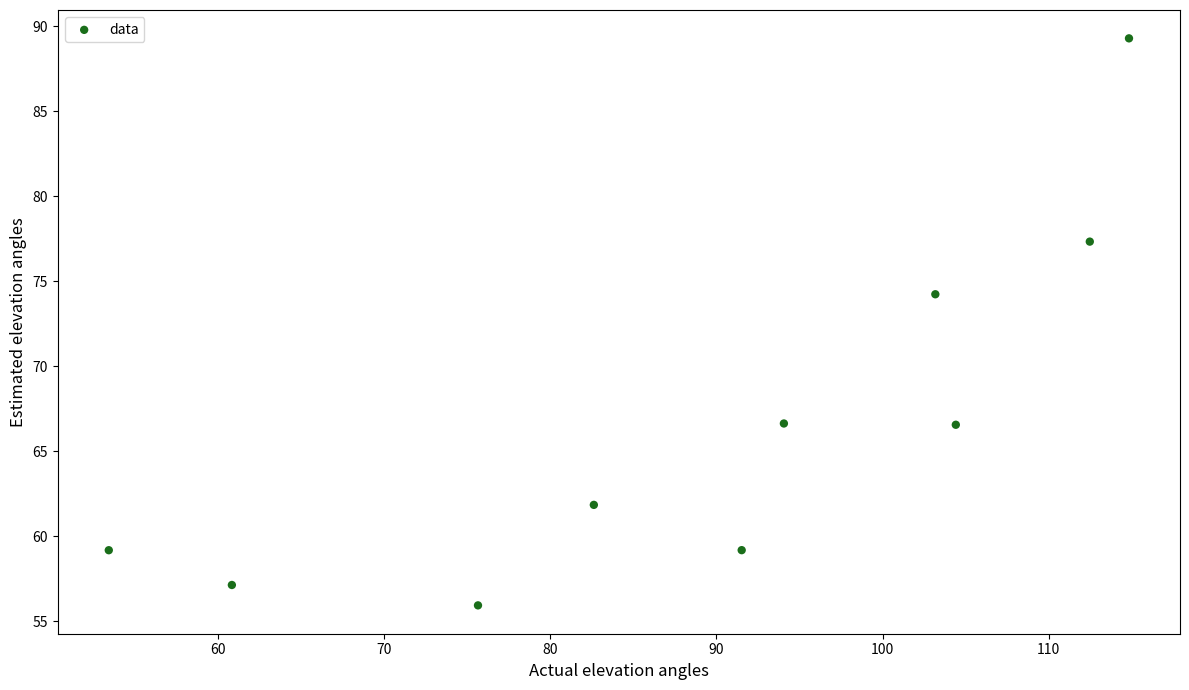

What is the average Y value?

66.7